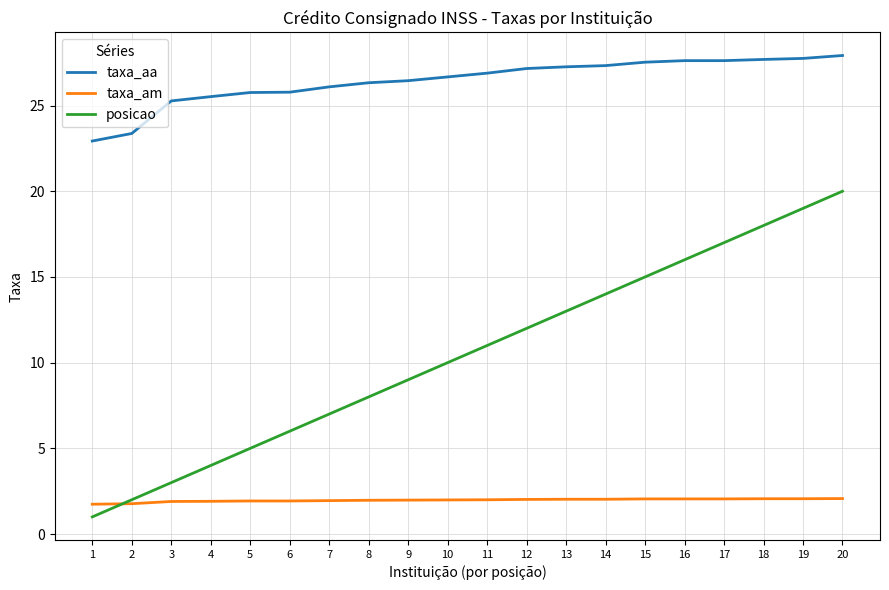

What is the maximum value for taxa_aa?

27.9